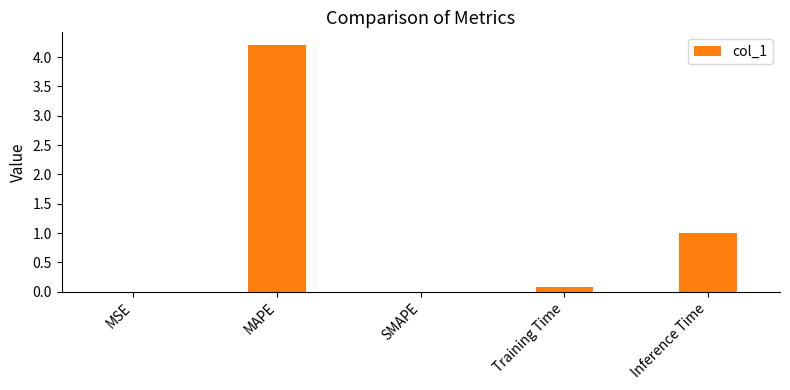

Is it true that the value at SMAPE is 0.0?

True